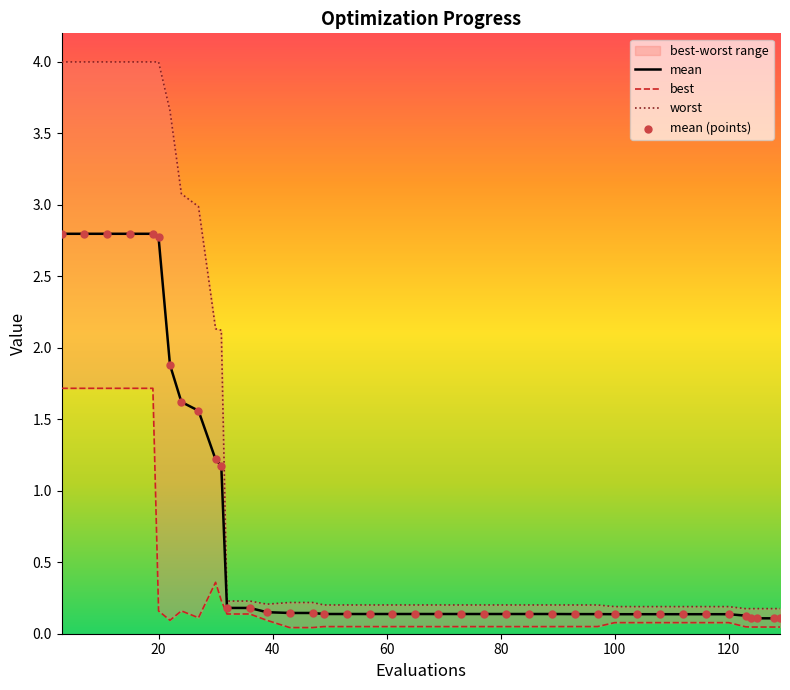

At which category is the sum across all series the highest?

3